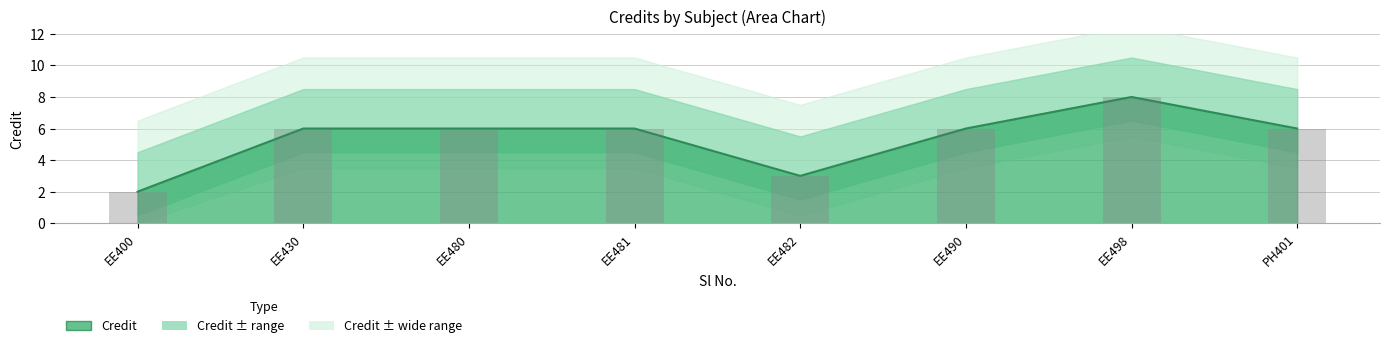

What is the ratio of the value at EE480 to the value at EE430?

1.0